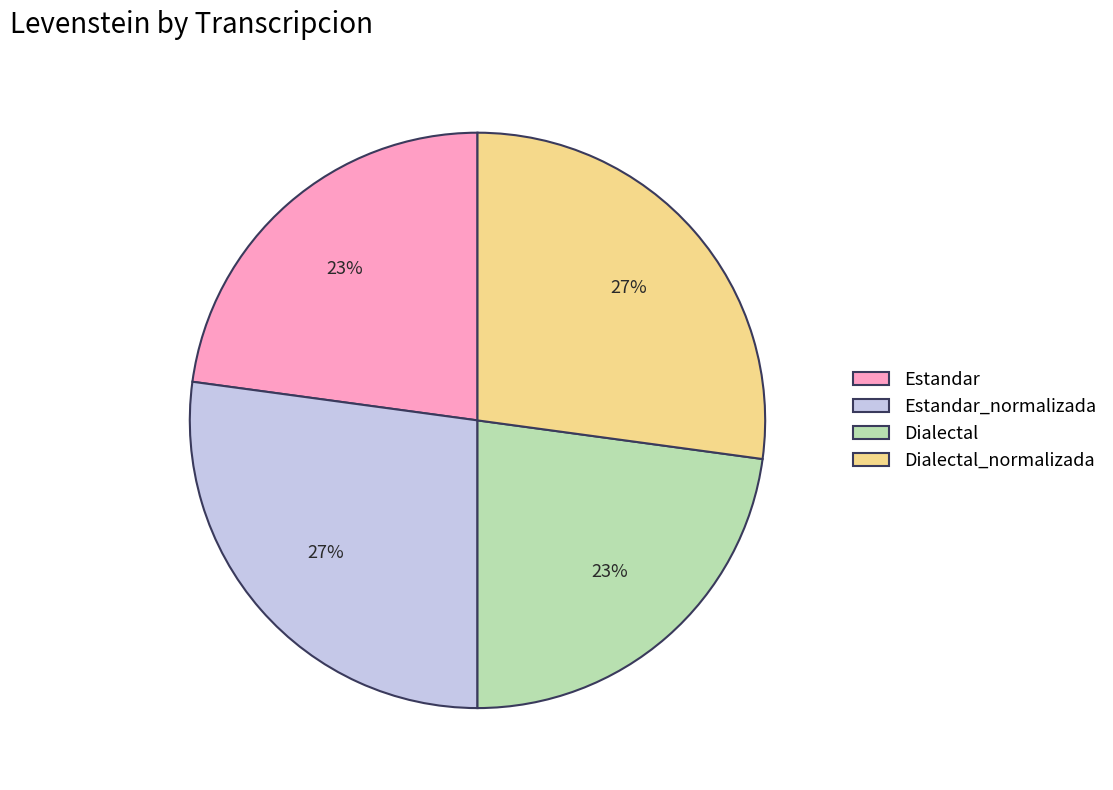

Is Dialectal the majority of the pie?

No